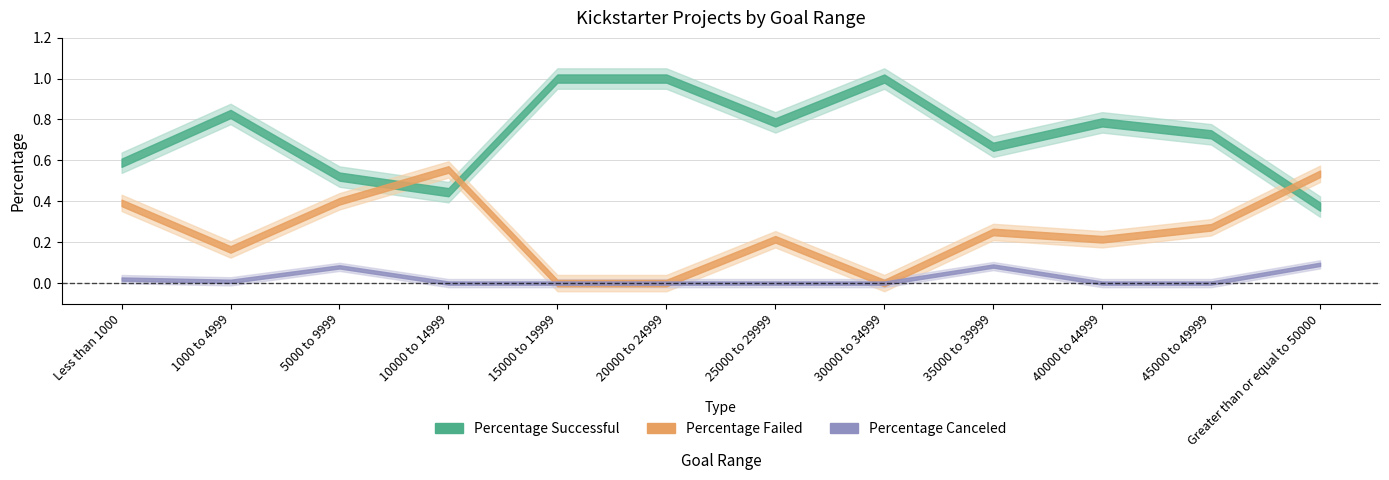

True or false: Number Successful and Percentage Canceled intersect in this chart.

False